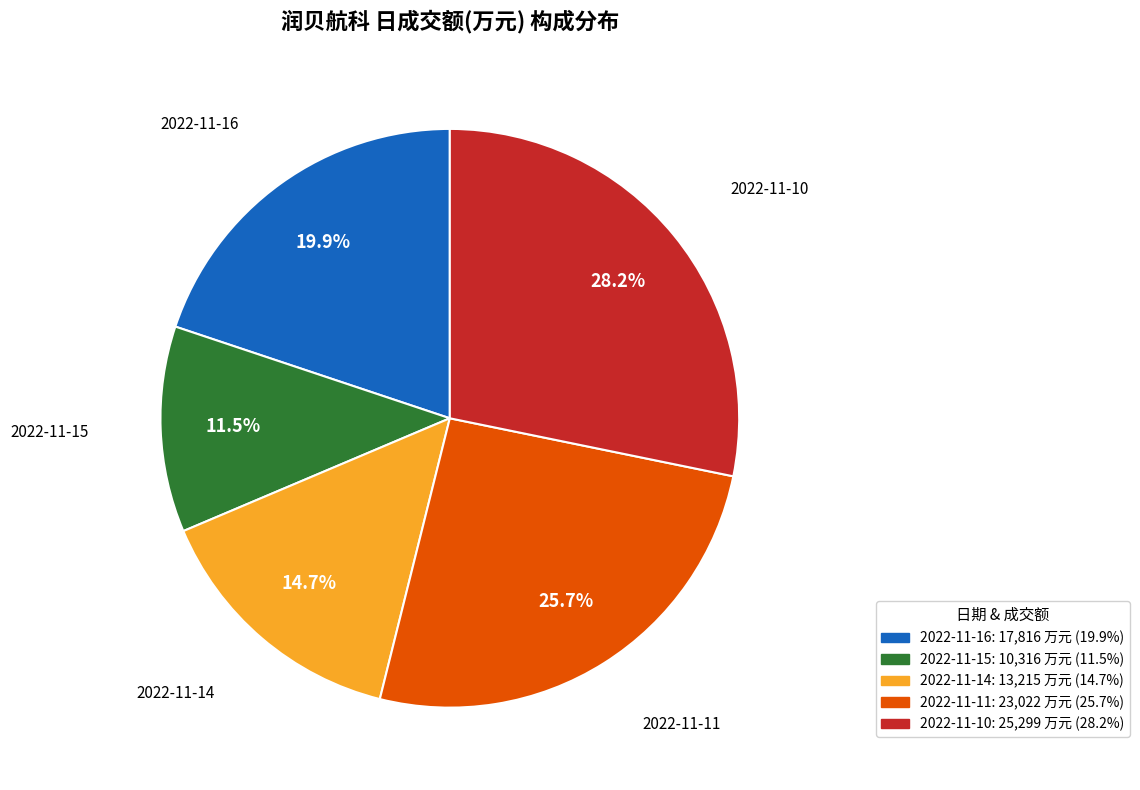

What percentage is the 2022-11-11 slice, to the nearest percent?

26%